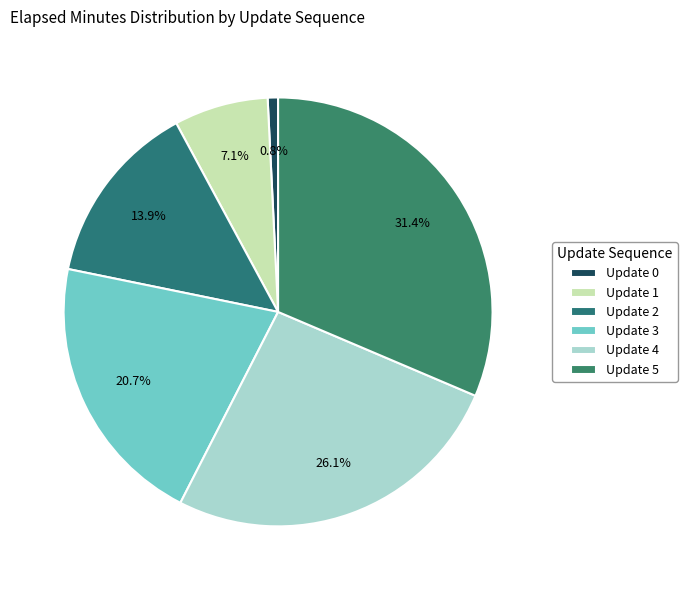

Which category has the smallest portion of the pie?

Update 0